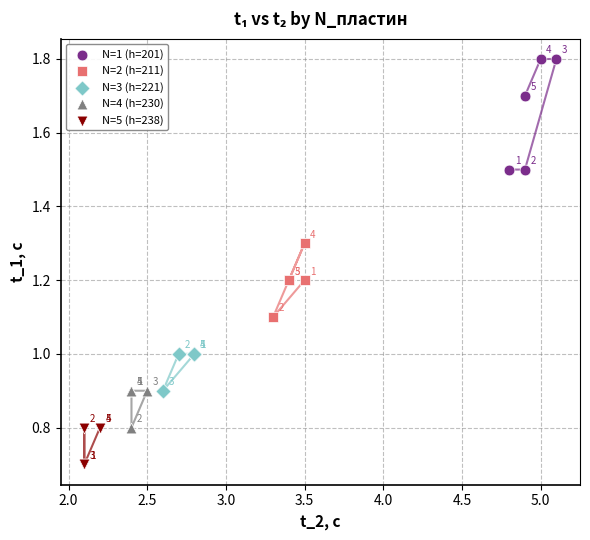

Which series reaches the minimum Y coordinate?

N=5 (h=238)